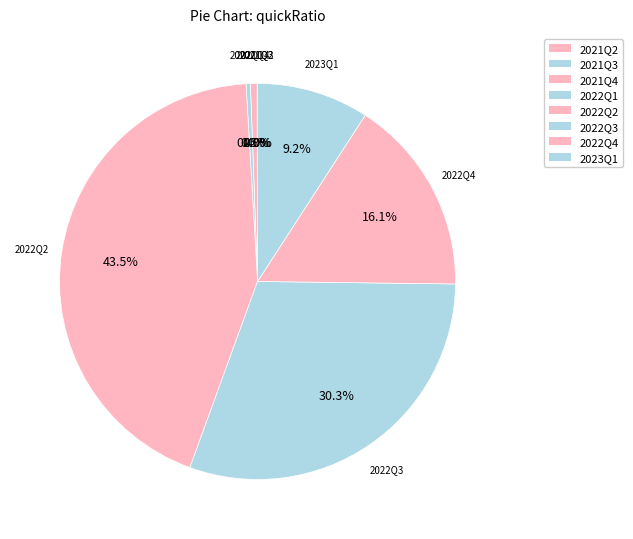

To the nearest percent, what is the difference between the largest and smallest slice percentages?

44%